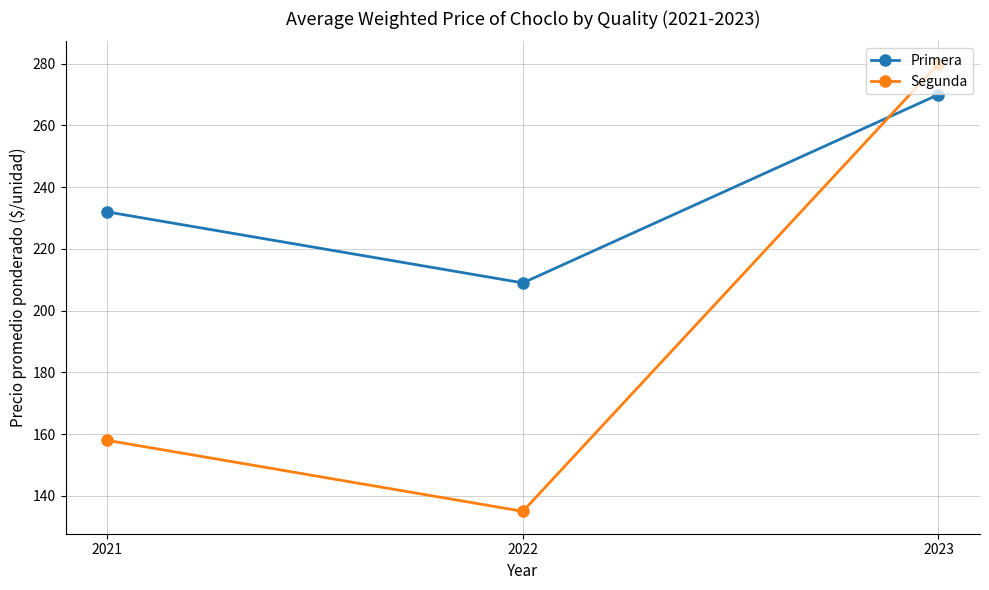

How many lines are shown in the chart?

2